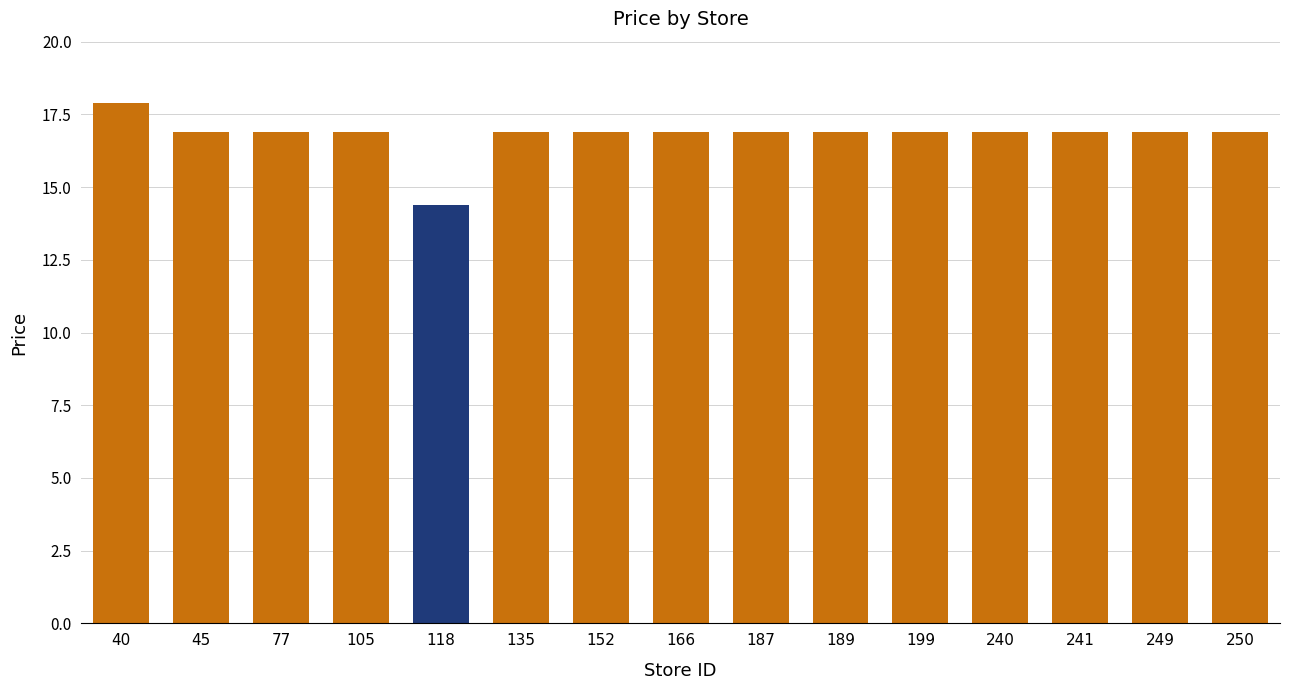

What is the difference between the maximum and minimum values?

3.5